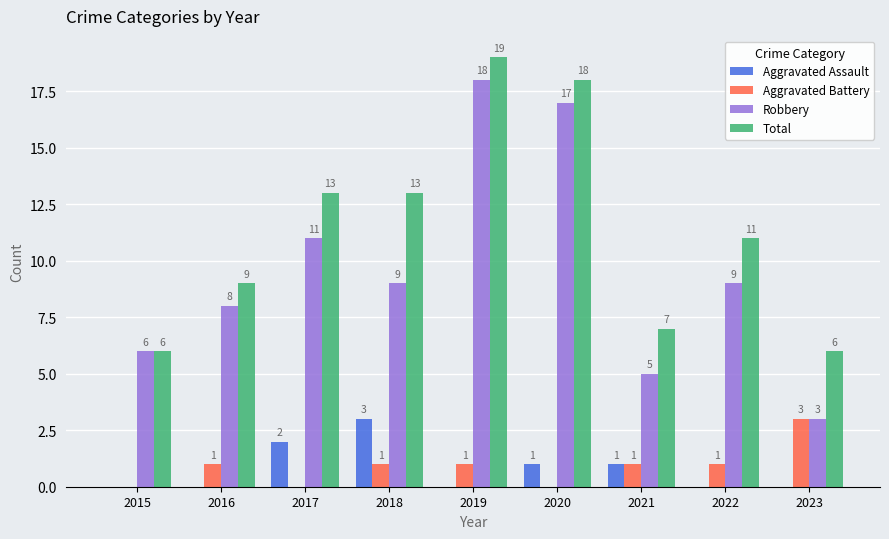

How many groups of bars are there?

9